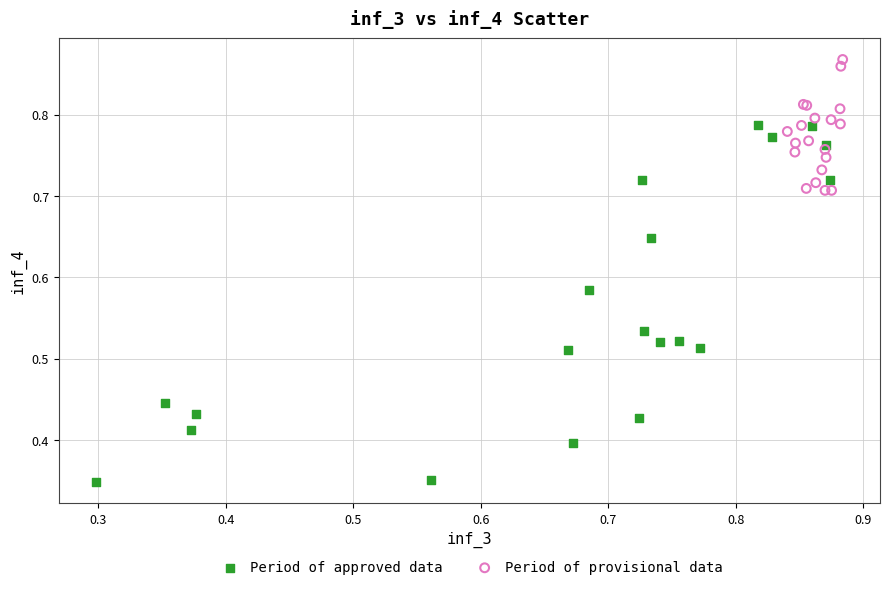

Which series has the widest spread of Y values?

Period of approved data